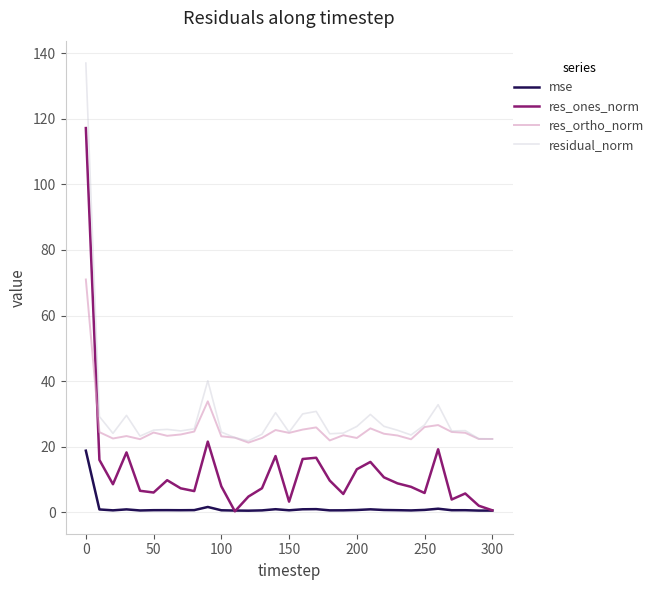

What is the lowest value of the residual_norm series?

21.8